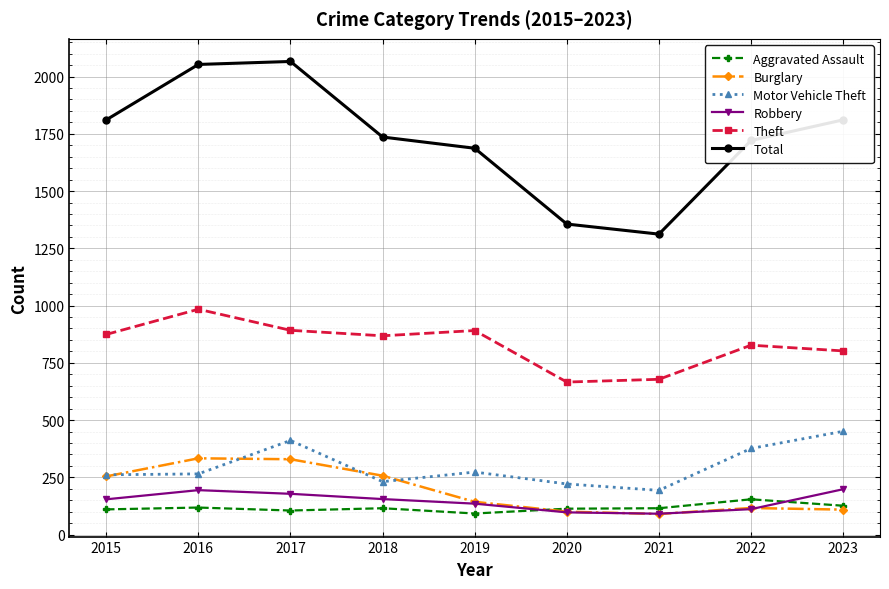

What is the maximum value for Burglary?

333